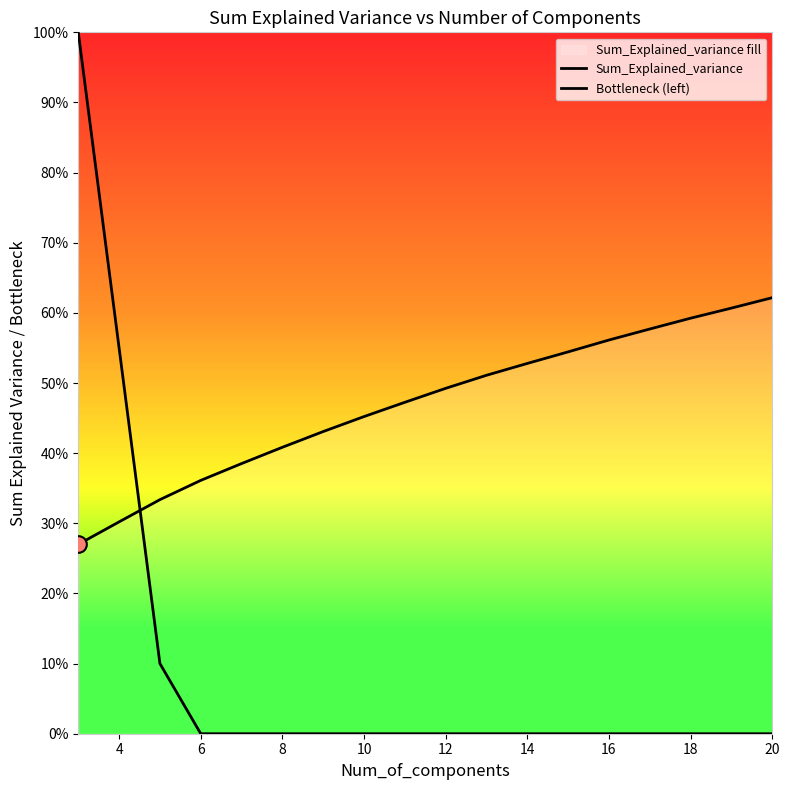

Is it true that Bottleneck (left) equals 0.2 at 4?

False